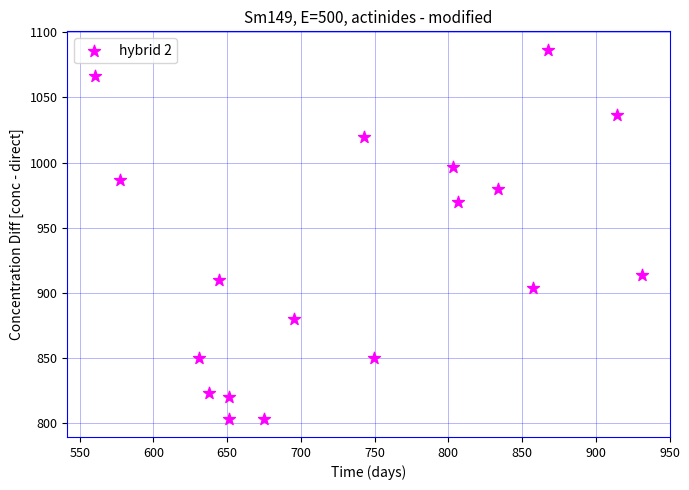

What Y value in the scatter plot is closest to 945?

970.0